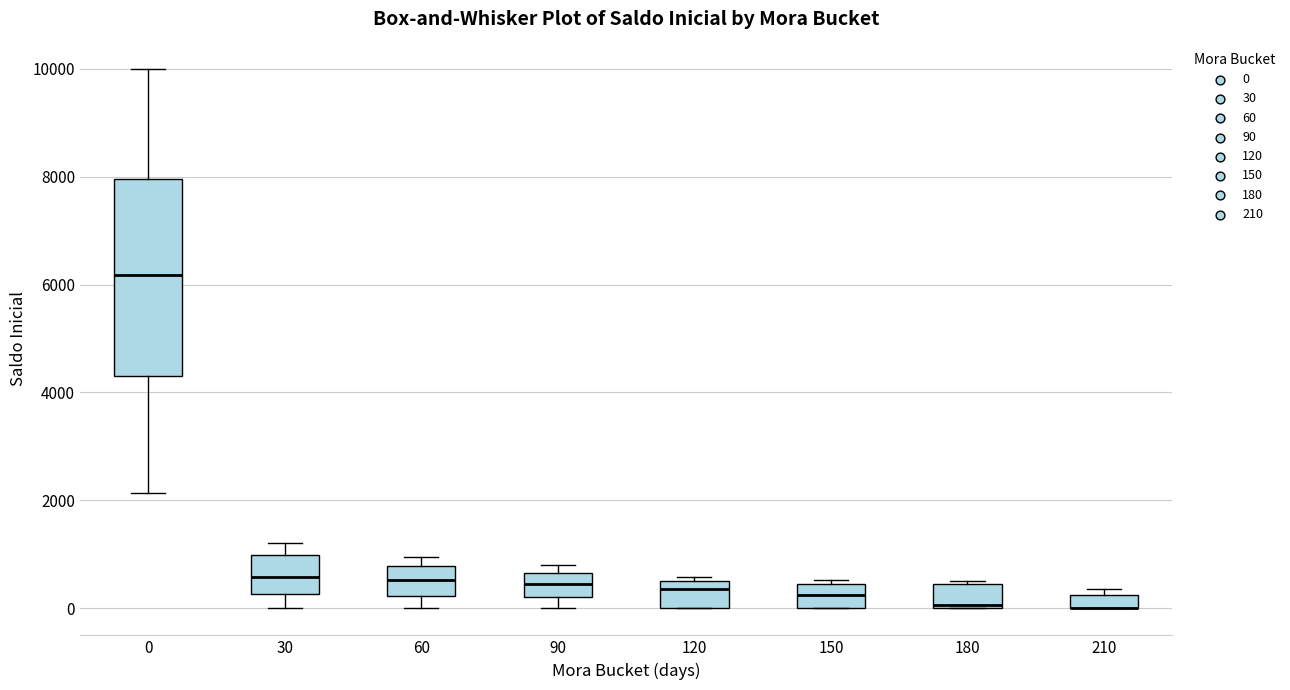

Where is the lower edge of the box at x = 0 on the y-axis? The values are not printed on the chart, so give them approximately, as read against the axis.

4400